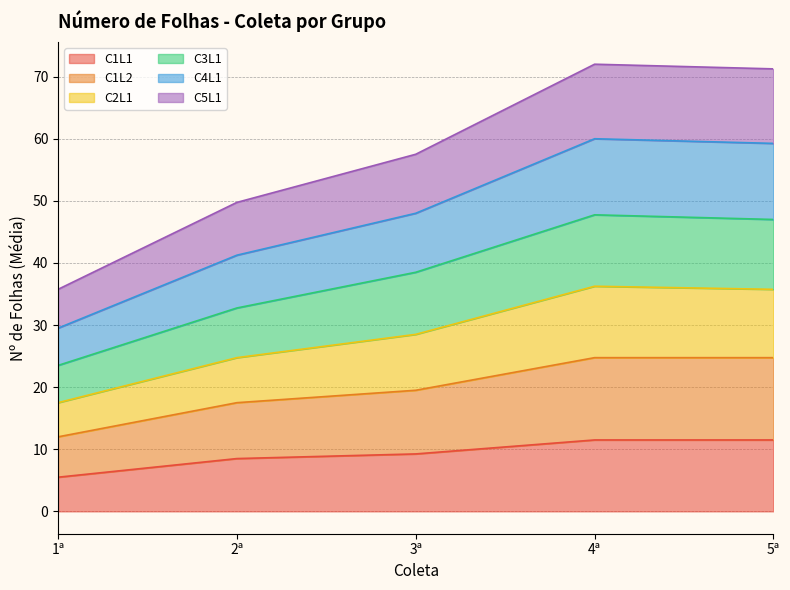

Which category has the lowest value in the C1L1 series?

1ª